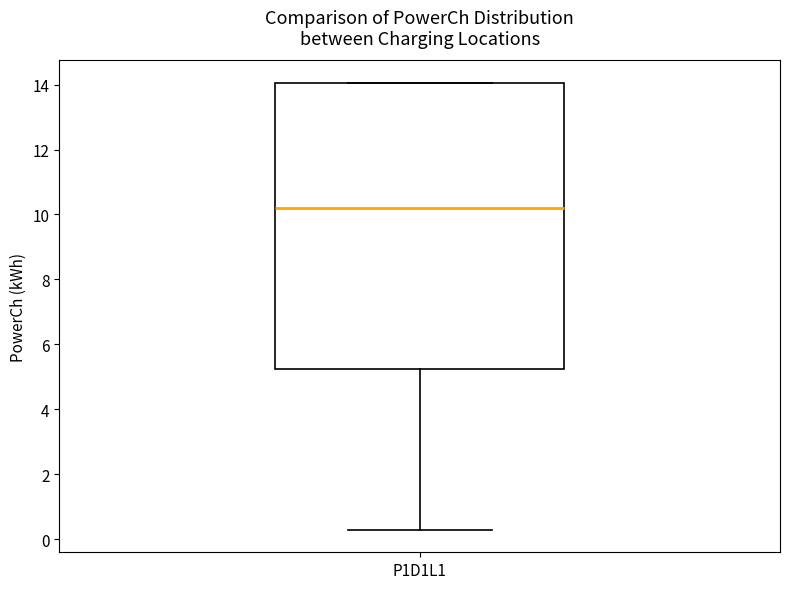

Transcribe this box plot: give where the median line is, the range the box spans, and where the two whiskers end, as read against the y-axis. The values are not printed on the chart, so give them approximately, as read against the axis.

median 10.2, box 5.2 to 14.0, whiskers 0.2 to 14.0